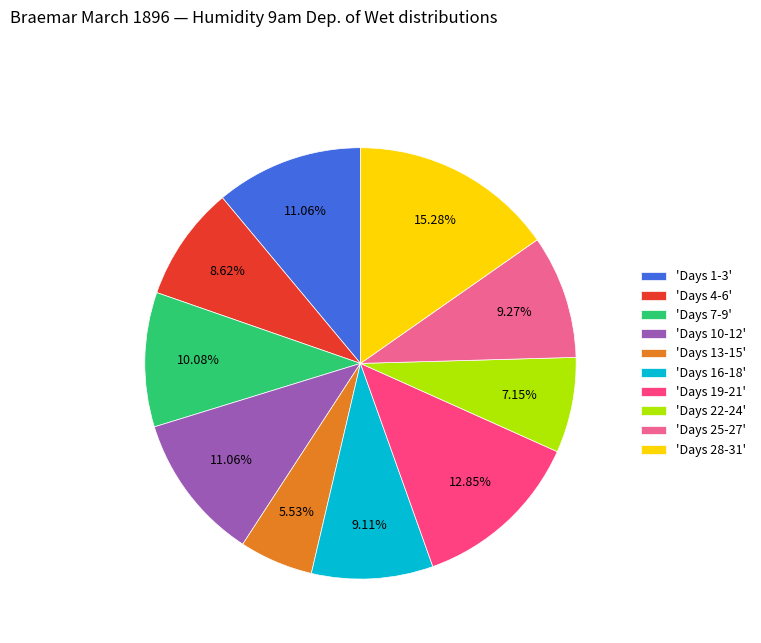

Do 'Days 10-12' and 'Days 19-21' together represent more than half of the pie?

No